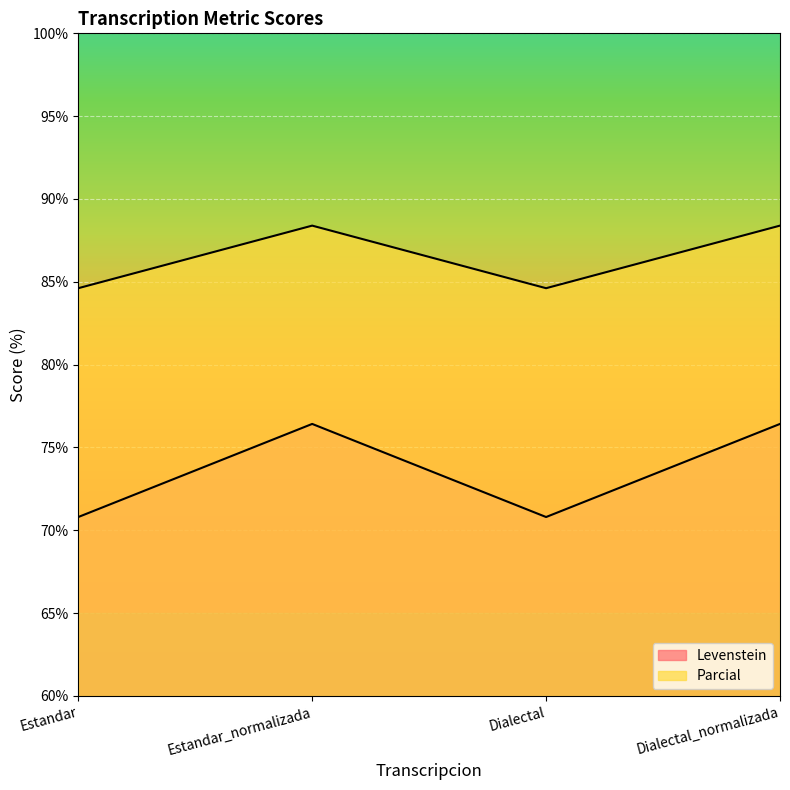

What position from the right is Estandar_normalizada?

3